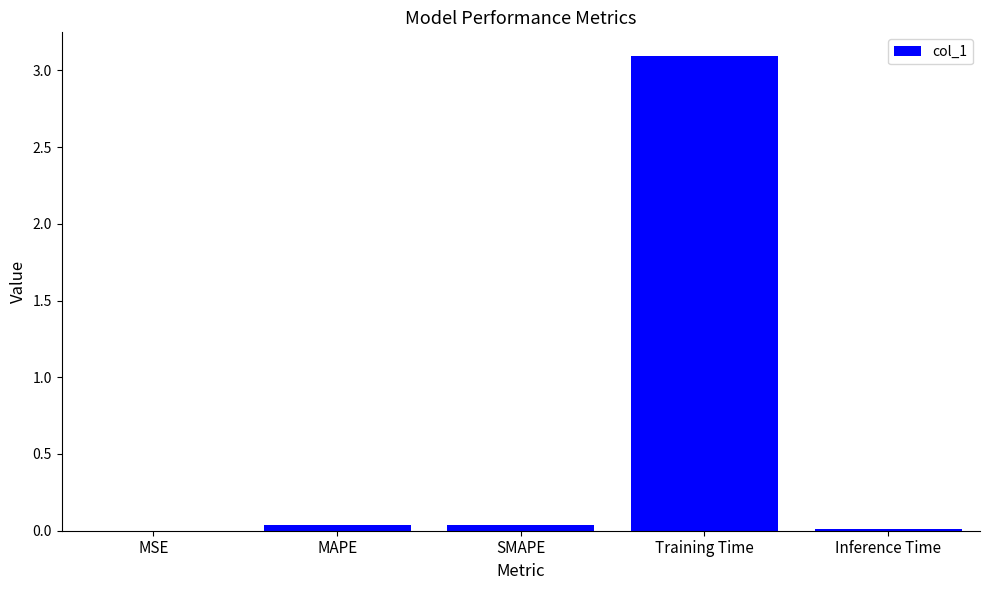

What is the sum of all values?

3.2